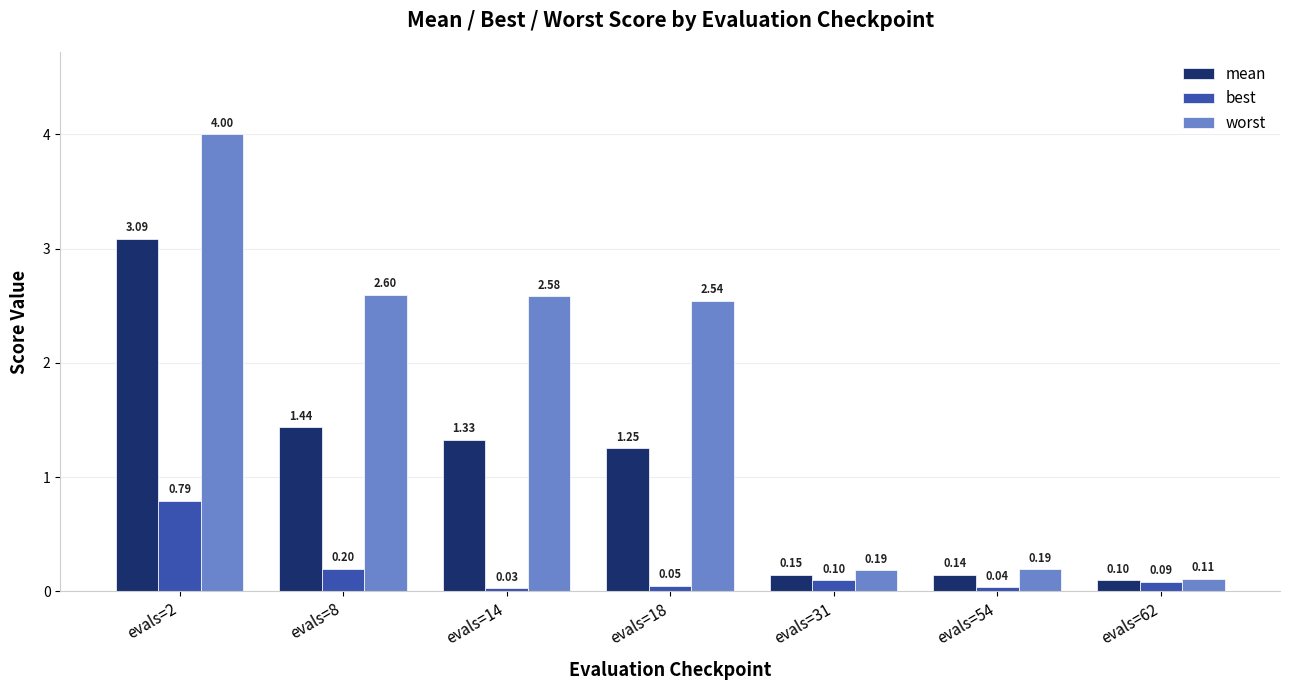

What is the total value across all series at evals=8?

4.2